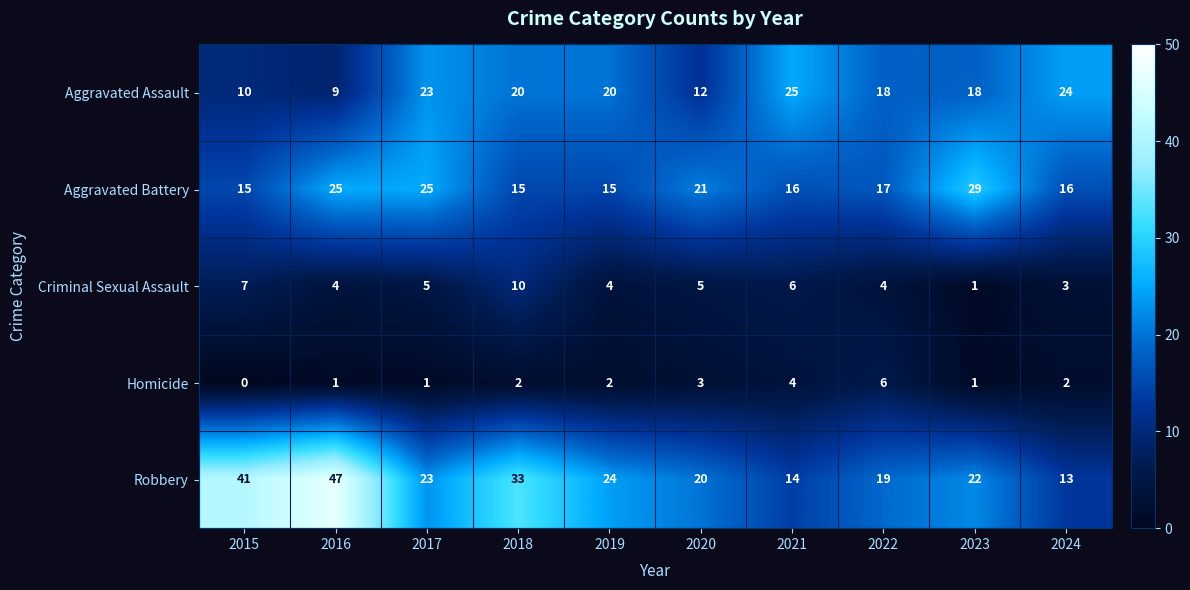

Where does the Criminal Sexual Assault series first go above 5?

2015